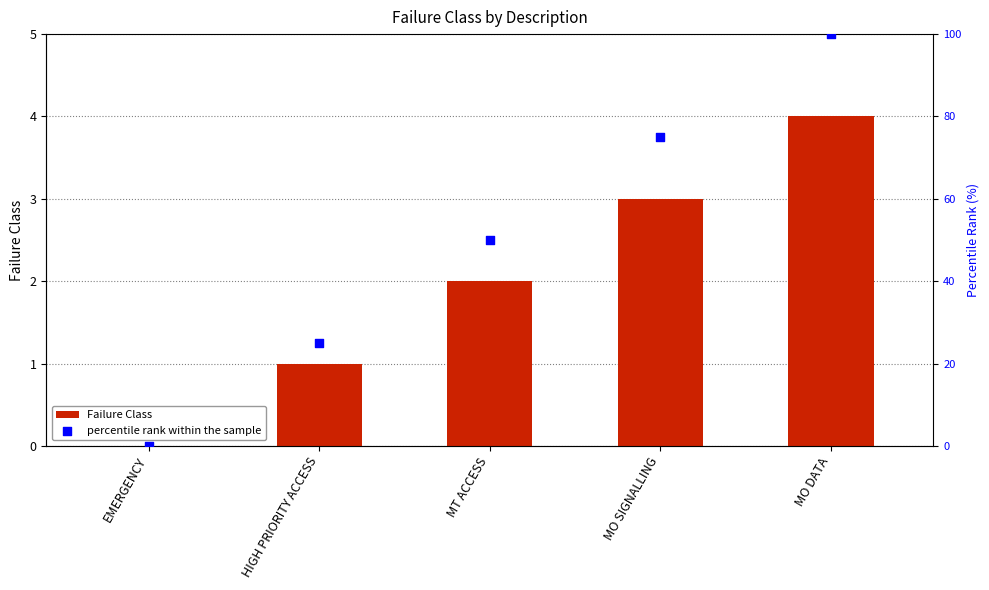

Which series reaches the maximum Y coordinate?

percentile rank within the sample